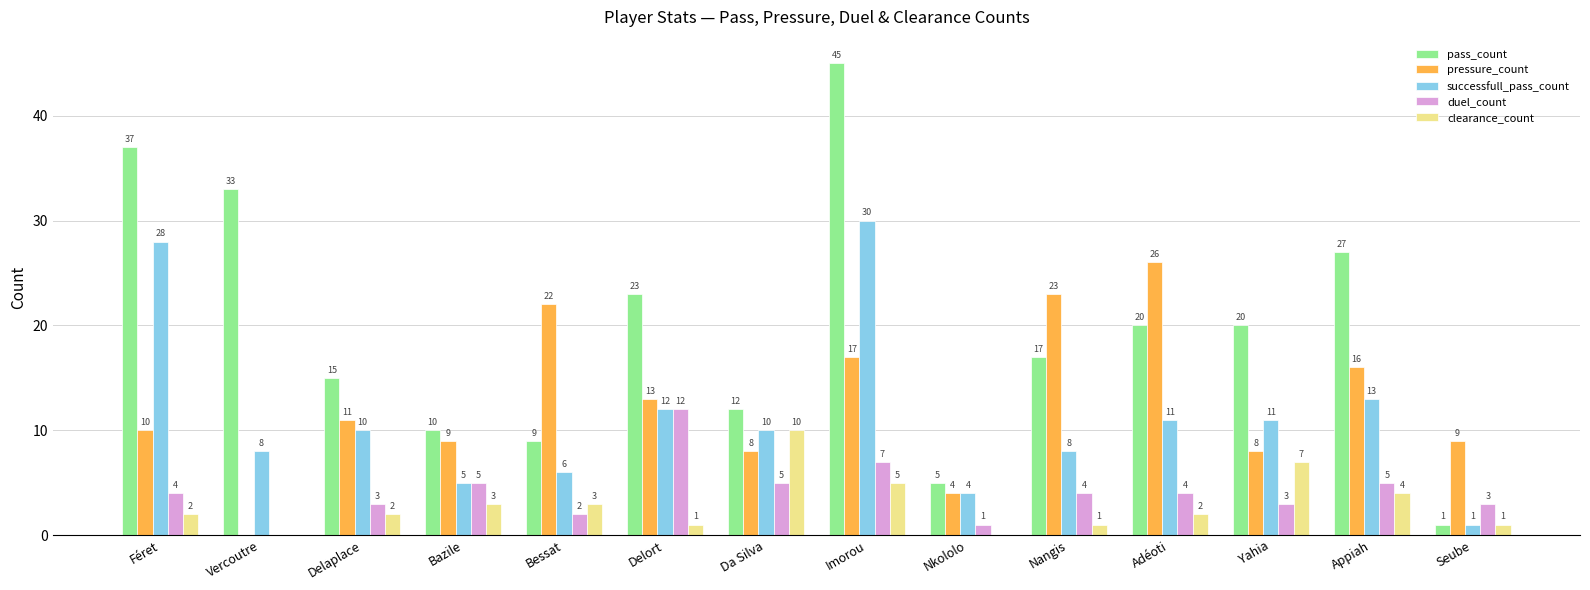

Is the value of duel_count at Appiah greater than the value of successfull_pass_count at Bessat?

No